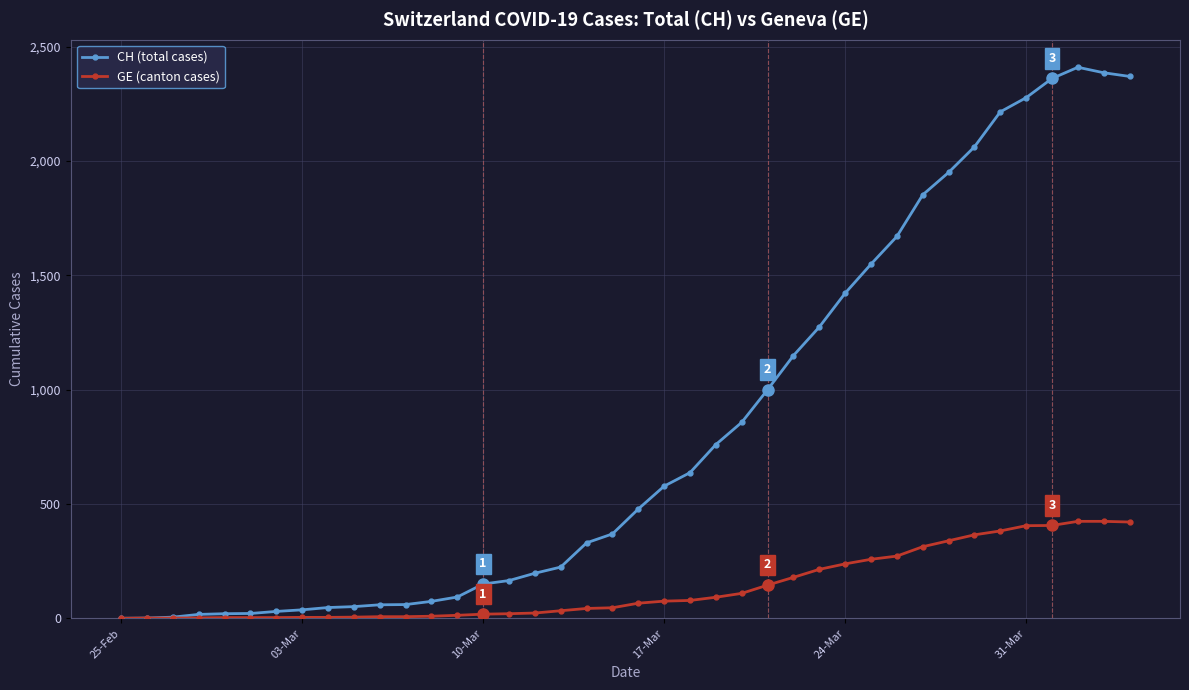

How many lines are shown in the chart?

2